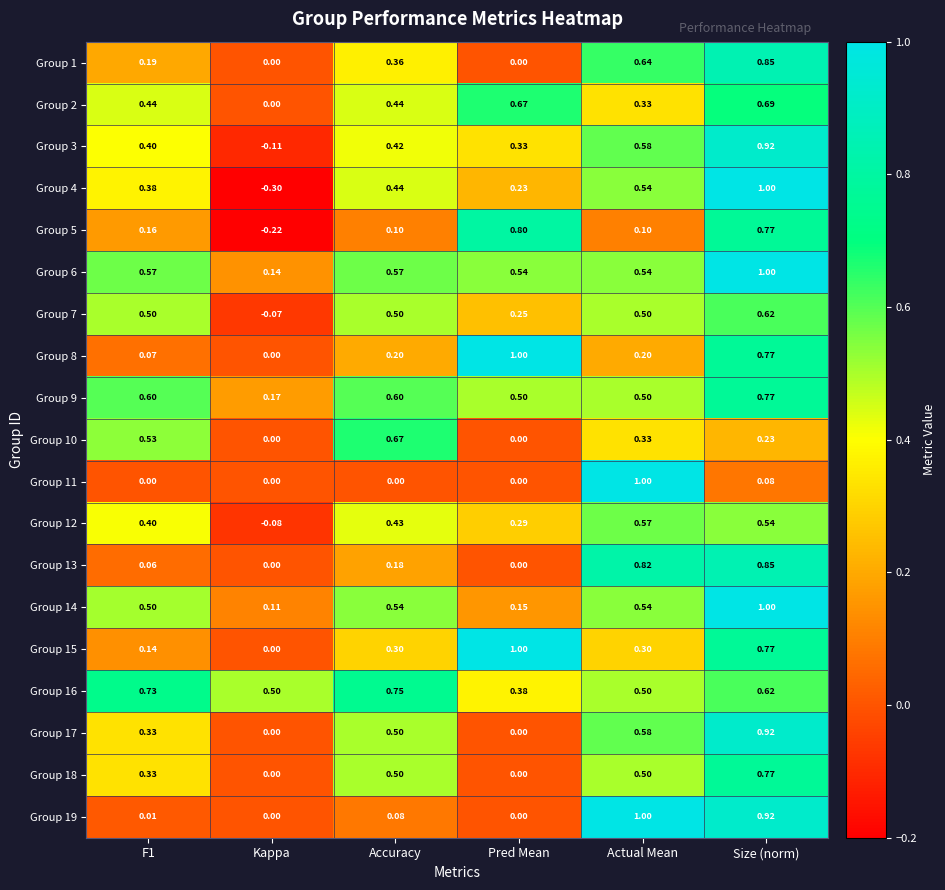

Which category has the highest value in the Group 7 series?

Size (norm)